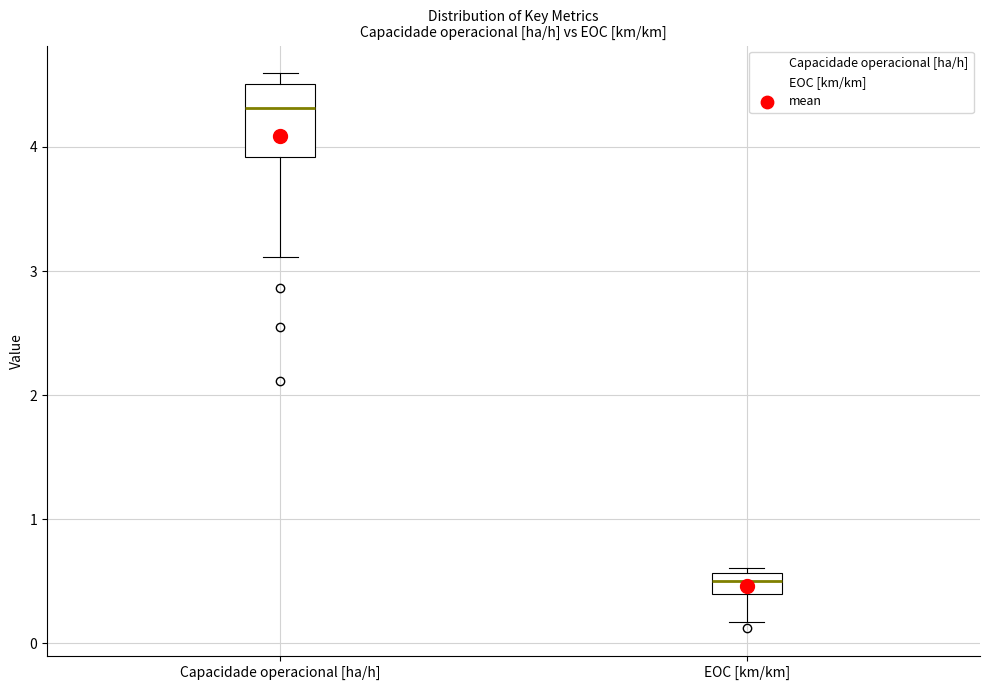

Reading left to right, transcribe this box plot: for each box, give where its median line is, the range the box spans, and where its two whiskers end, as read against the y-axis. The values are not printed on the chart, so give them approximately, as read against the axis.

Capacidade operacional [ha/h]: median 4.3, box 3.9 to 4.5, whiskers 3.1 to 4.6
EOC [km/km]: median 0.5, box 0.4 to 0.6, whiskers 0.2 to 0.6 (just above the box's upper edge)